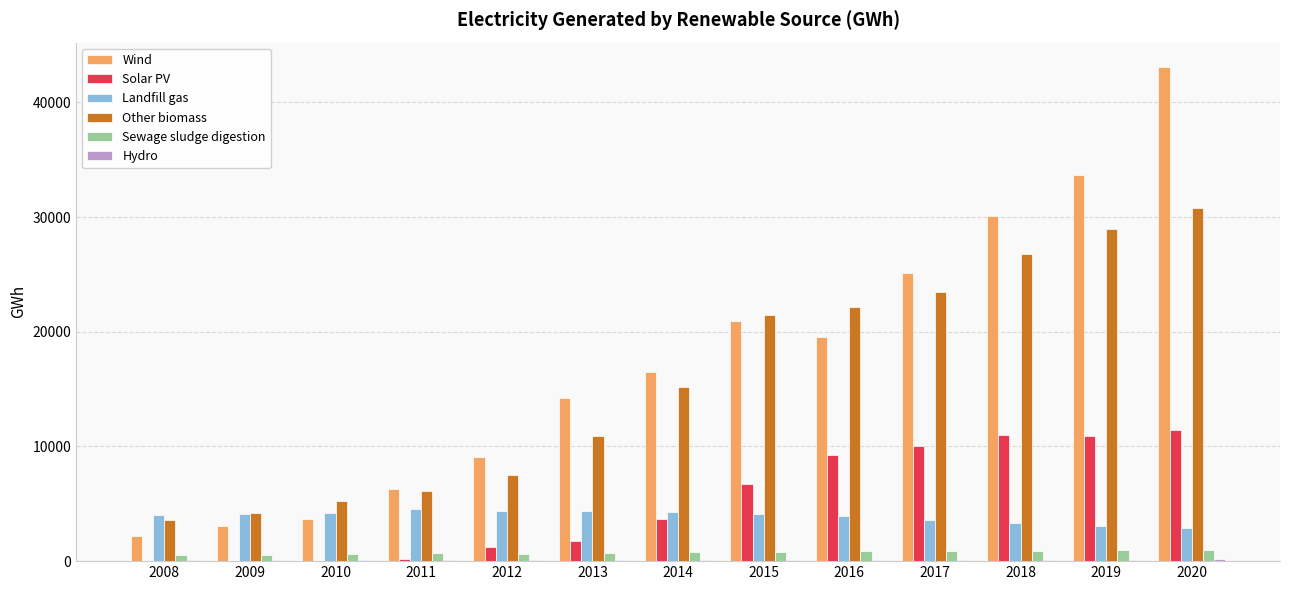

Between 2009 and 2012, which series saw the biggest shift?

Wind